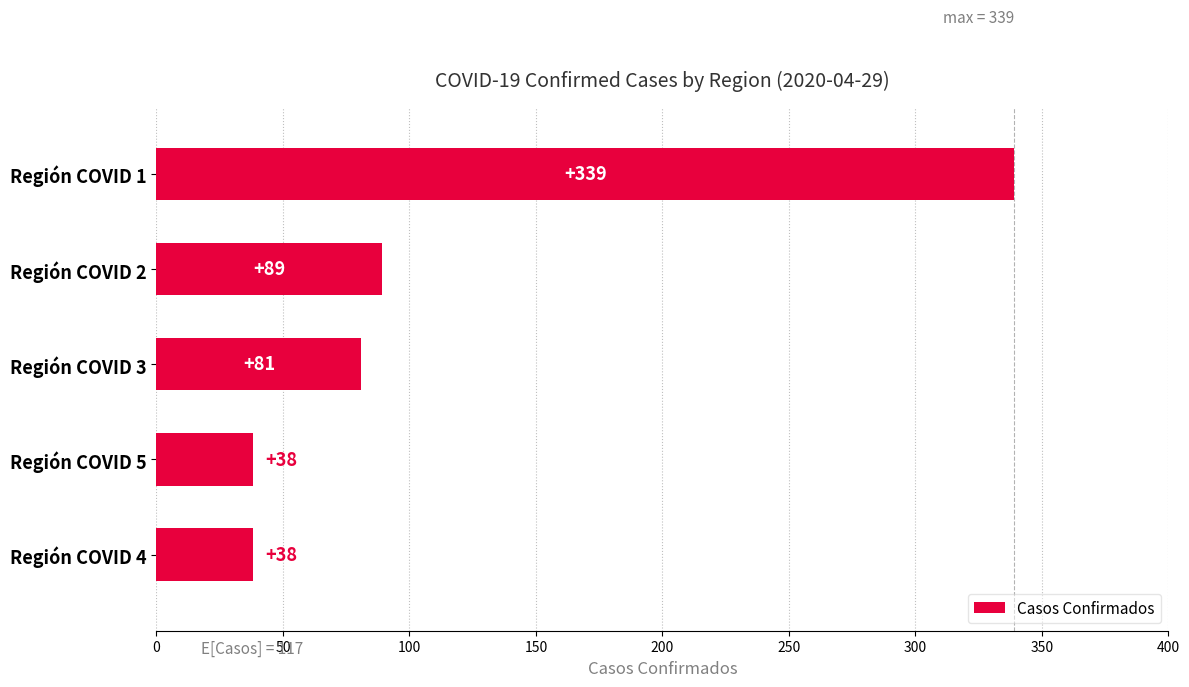

What is the approximate value at Región COVID 3?

81